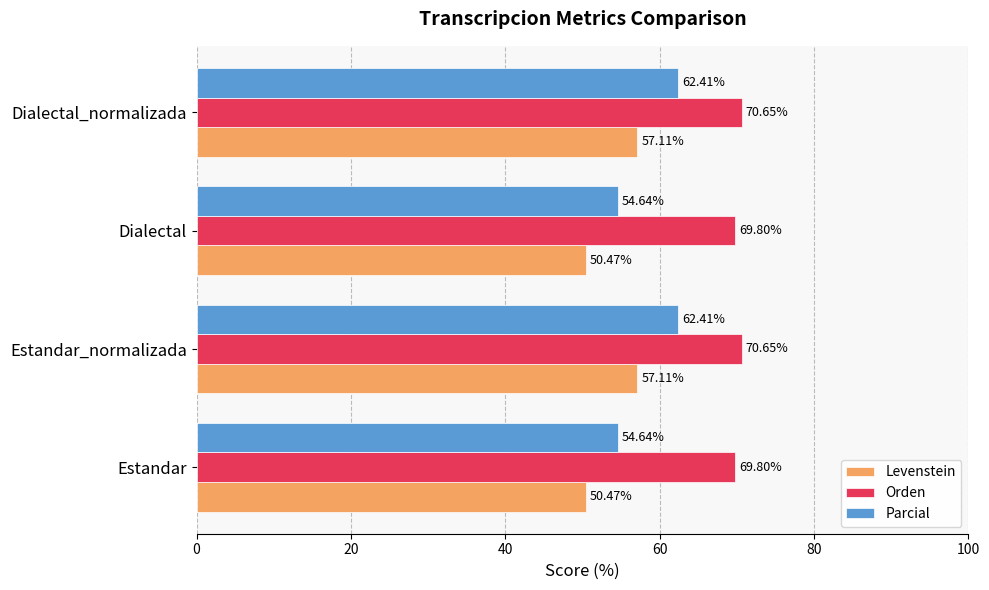

What is the spread (max minus min) of values at Estandar_normalizada?

13.5